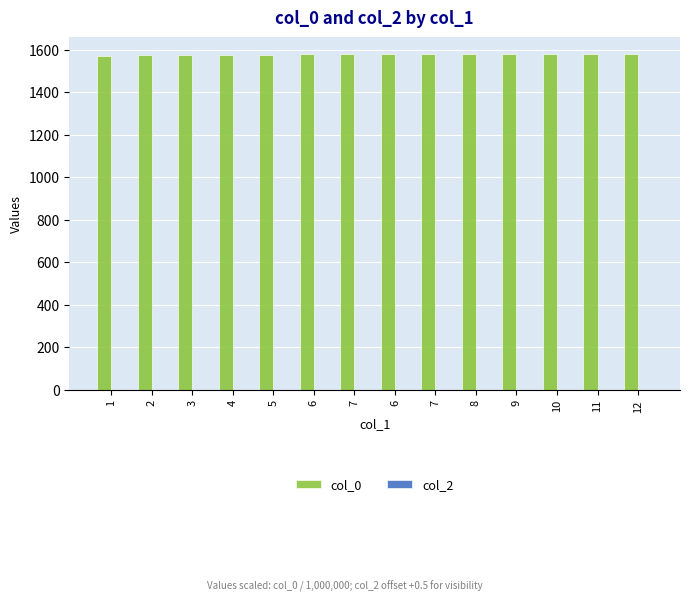

Count the number of categories in the chart.

14